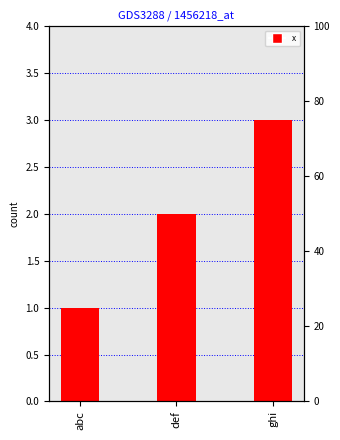

Rank the categories by value from lowest to highest.

abc, def, ghi